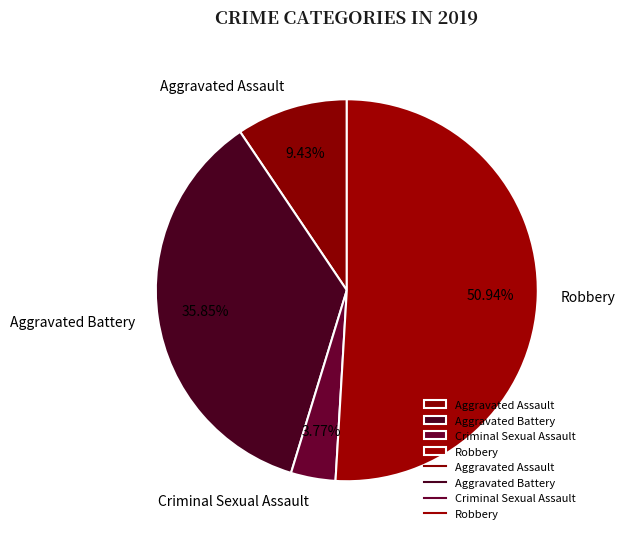

Rank the categories by value from highest to lowest.

Robbery, Aggravated Battery, Aggravated Assault, Criminal Sexual Assault